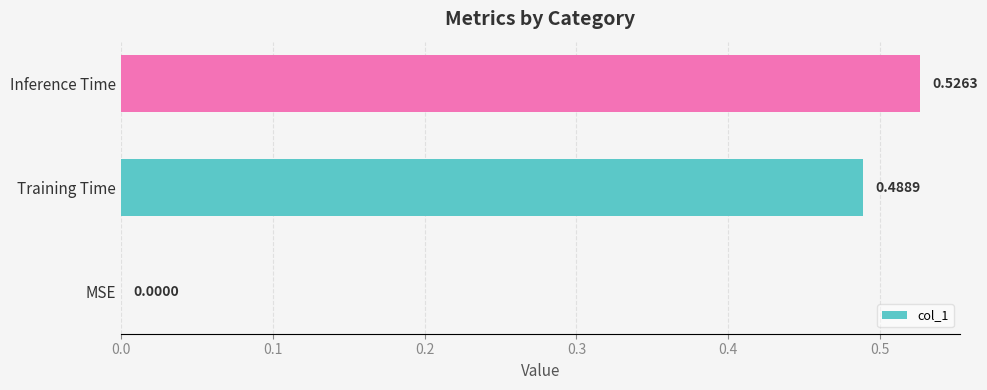

Where is the data nearest to the value 0?

MSE